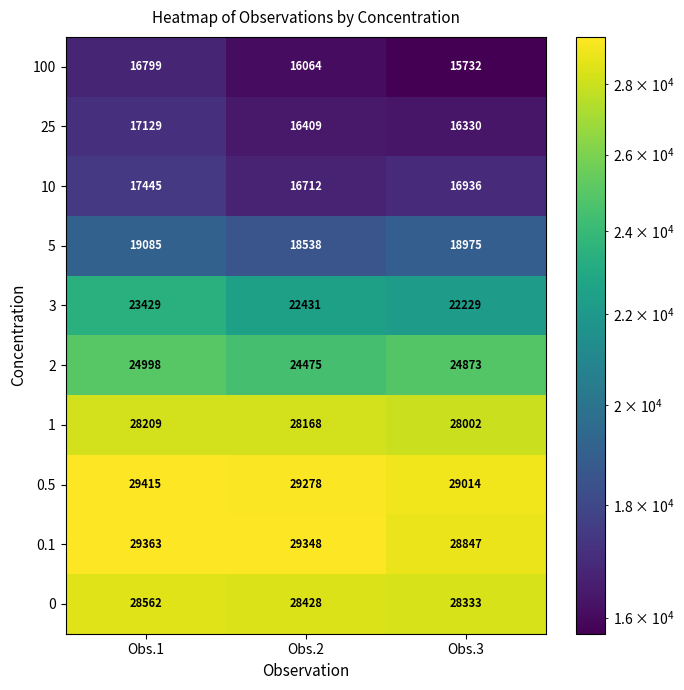

How many distinct data groups are displayed?

10